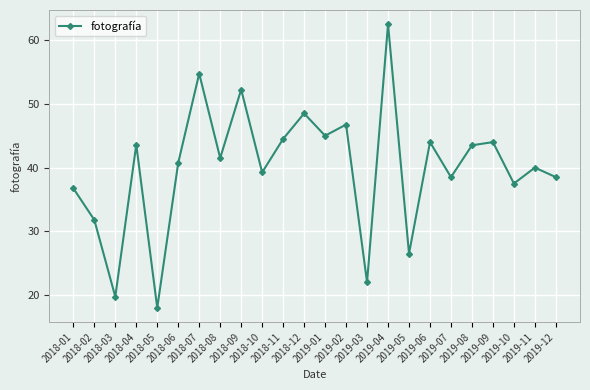

How many points are lower than both their immediate neighbors (excluding endpoints)?

9